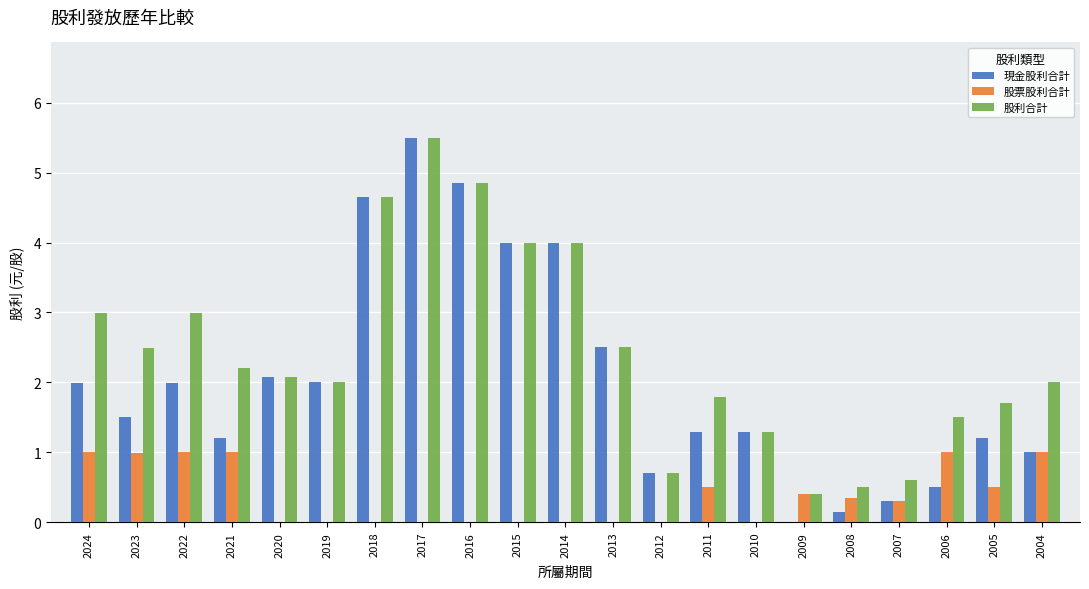

Is it true that 股票股利合計 equals 0.0 at 2017?

True